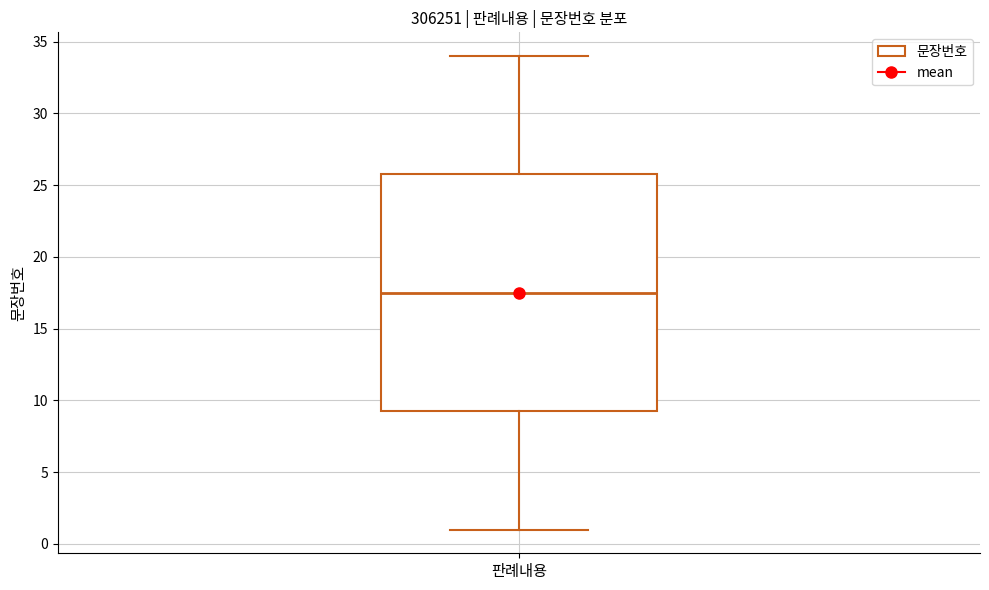

Read this box plot against the y-axis: the position of the median line, the range covered by the box, and the ends of both whiskers. The values are not printed on the chart, so give them approximately, as read against the axis.

median 17.5, box 9.5 to 26.0, whiskers 1.0 to 34.0